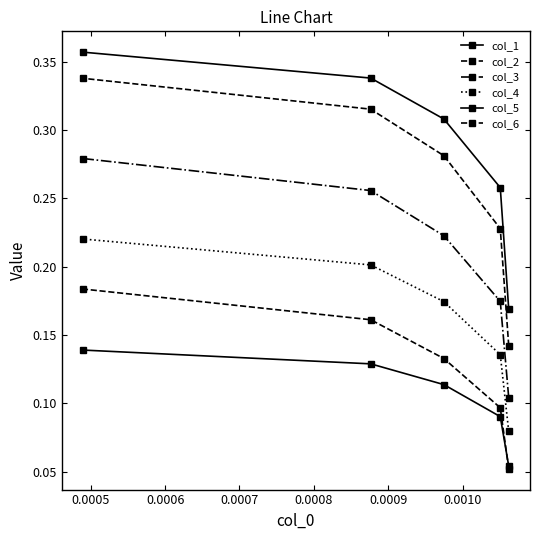

True or false: col_3 and col_2 intersect in this chart.

False